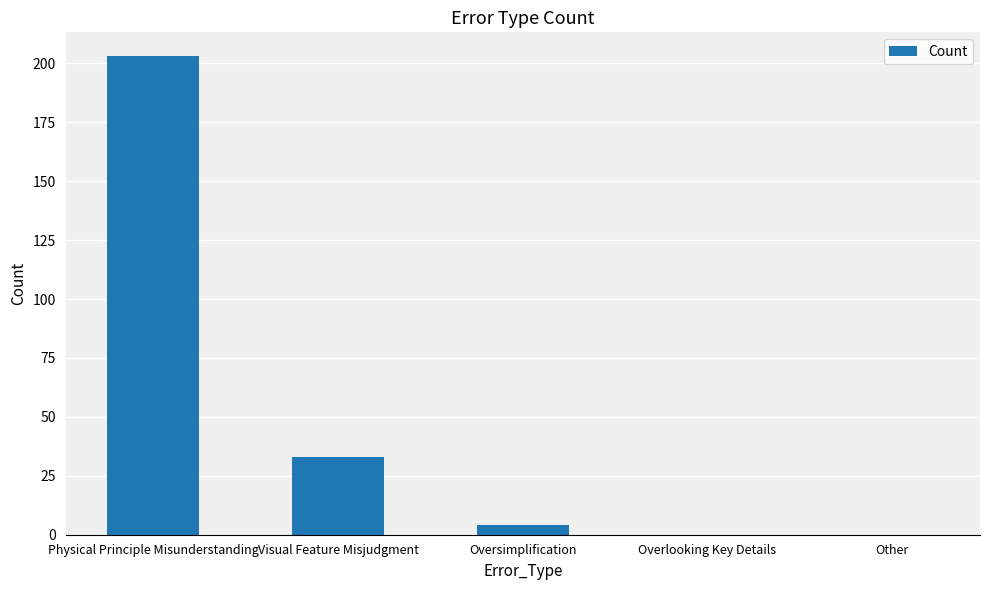

At which category does the chart reach its peak across all series?

Physical Principle Misunderstanding